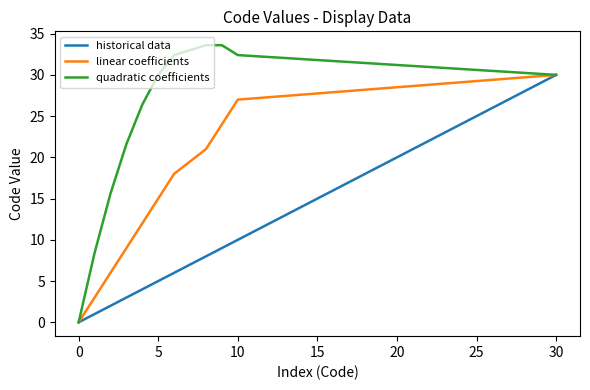

What is the highest value of the historical data series?

30.0